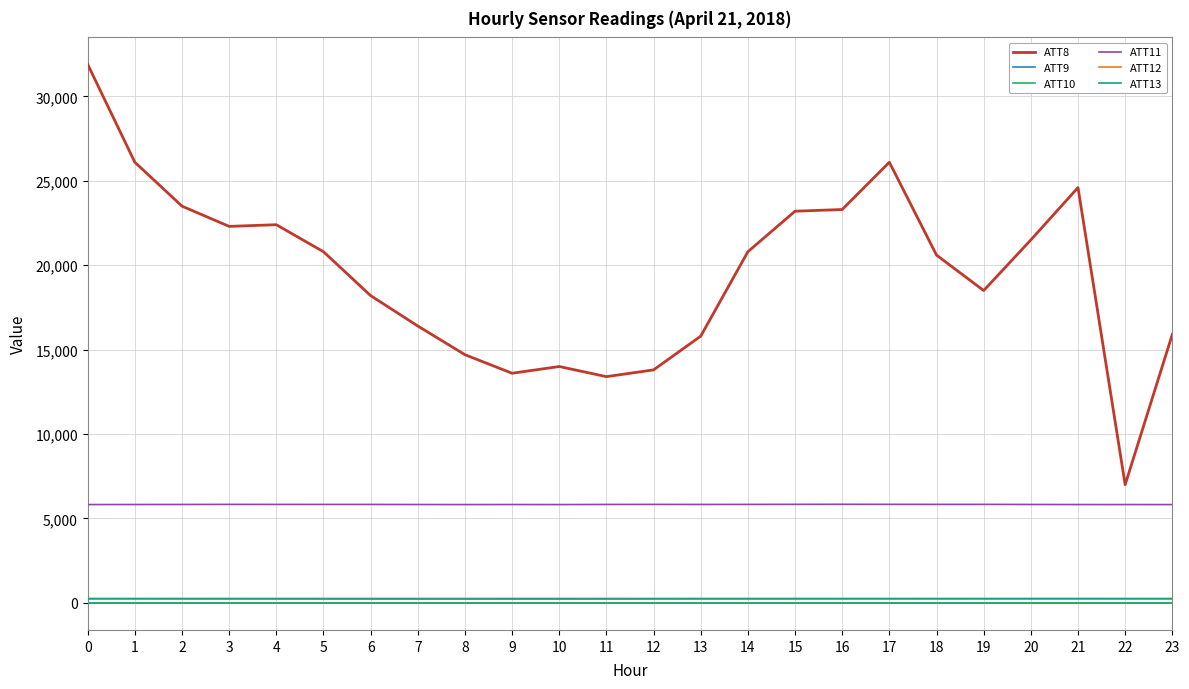

Rank the series by their maximum value, from highest to lowest.

ATT8, ATT11, ATT12, ATT13, ATT9, ATT10